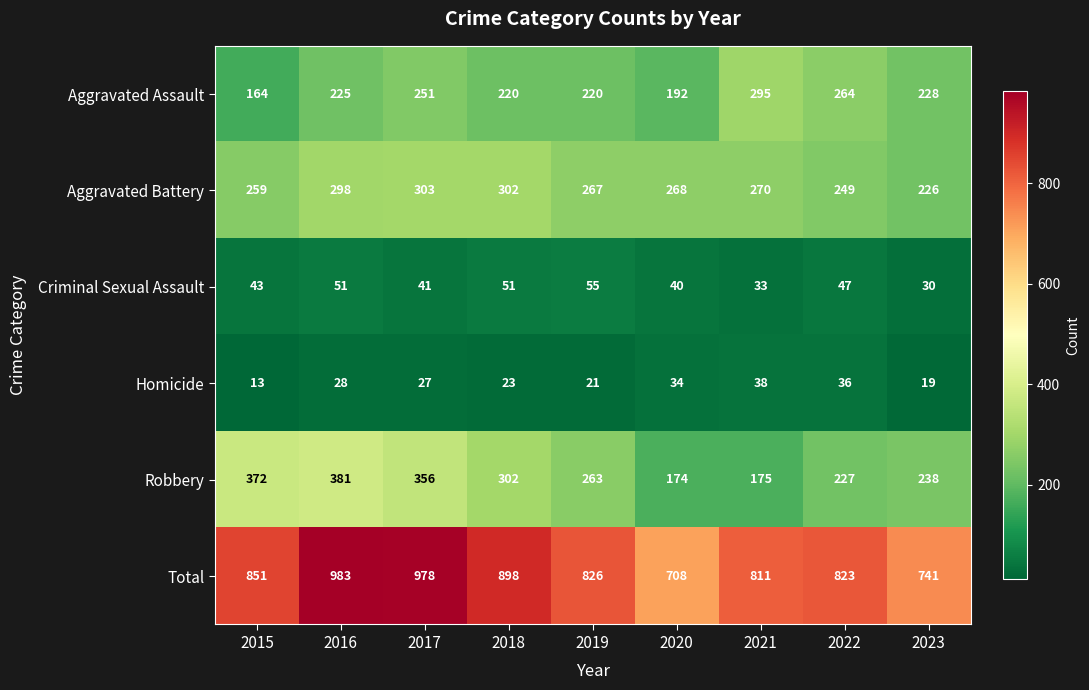

What is the total value across all series at 2015?

1702